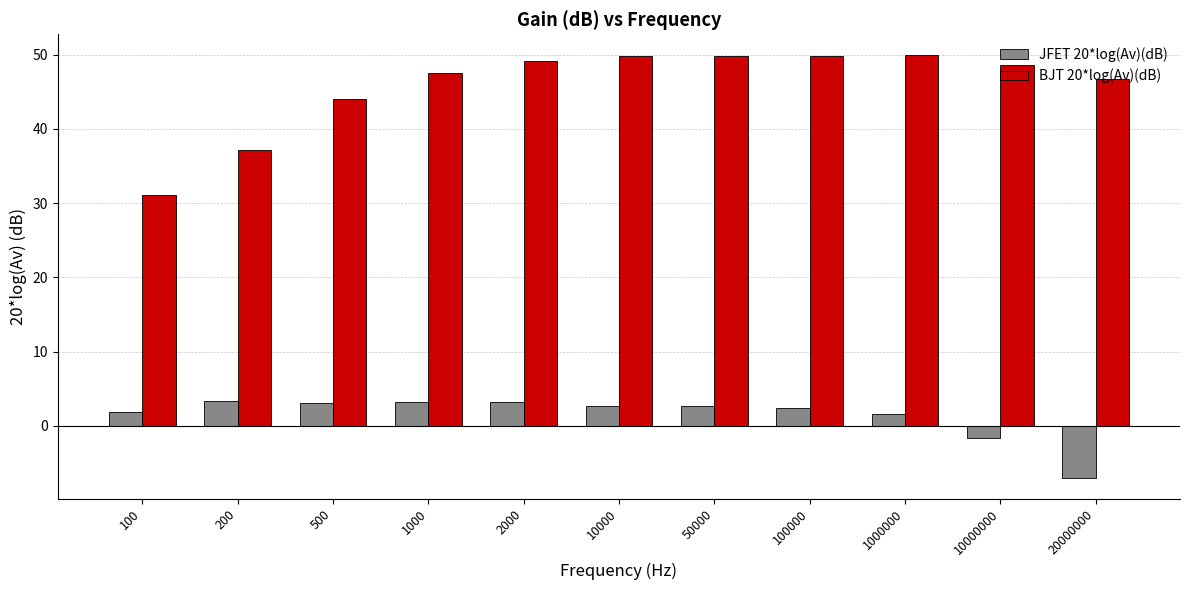

What is the highest value of the JFET 20*log(Av)(dB) series?

3.3